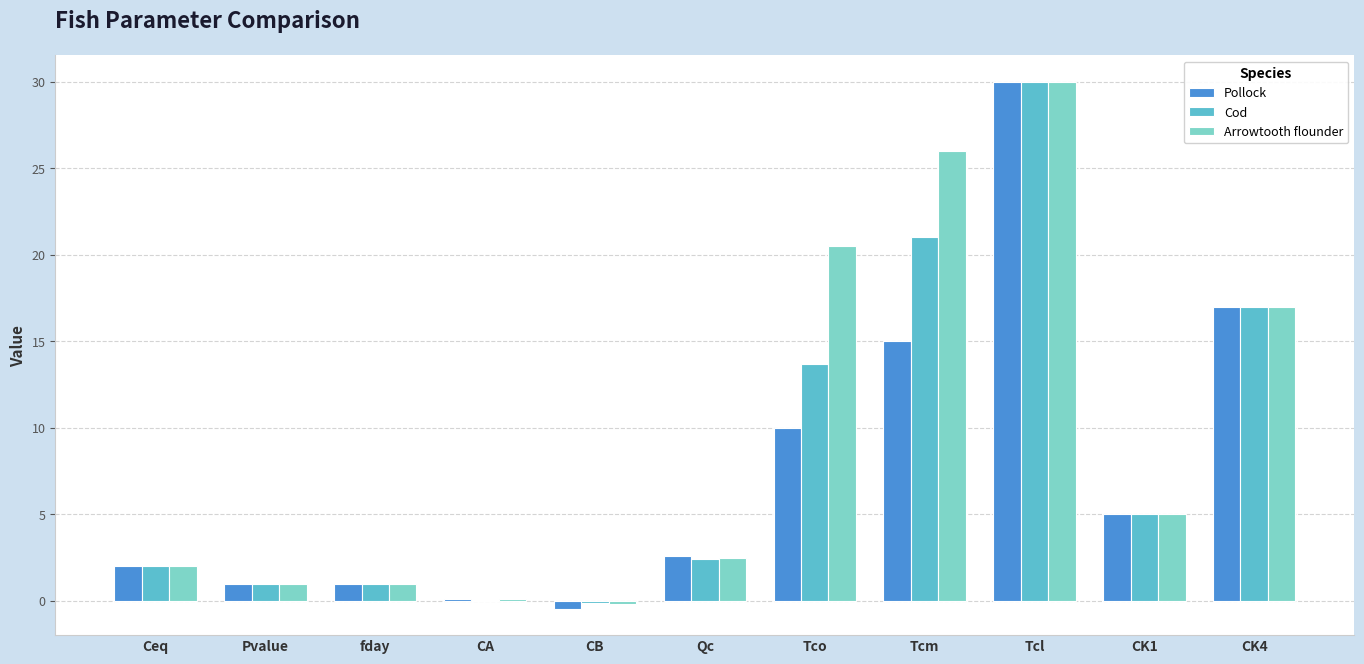

What is the sum of the Cod values at CK1 and Tcm?

26.0